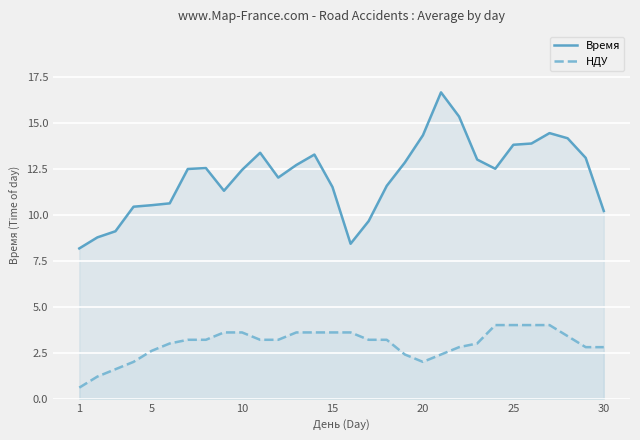

Reading right to left, what are all the values shown in this chart?

Время: 10.2	13.1	14.2	14.4	13.9	13.8	12.5	13.0	15.3	16.6	14.3	12.8	11.6	9.7	8.4	11.5	13.3	12.7	12.0	13.4	12.4	11.3	12.5	12.5	10.6	10.5	10.4	9.1	8.8	8.2
НДУ: 2.8	2.8	3.4	4.0	4.0	4.0	4.0	3.0	2.8	2.4	2.0	2.4	3.2	3.2	3.6	3.6	3.6	3.6	3.2	3.2	3.6	3.6	3.2	3.2	3.0	2.6	2.0	1.6	1.2	0.6